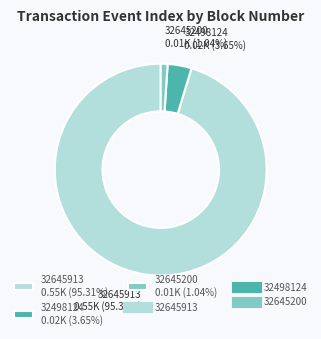

Rank the categories by value from highest to lowest.

32645913, 32498124, 32645200